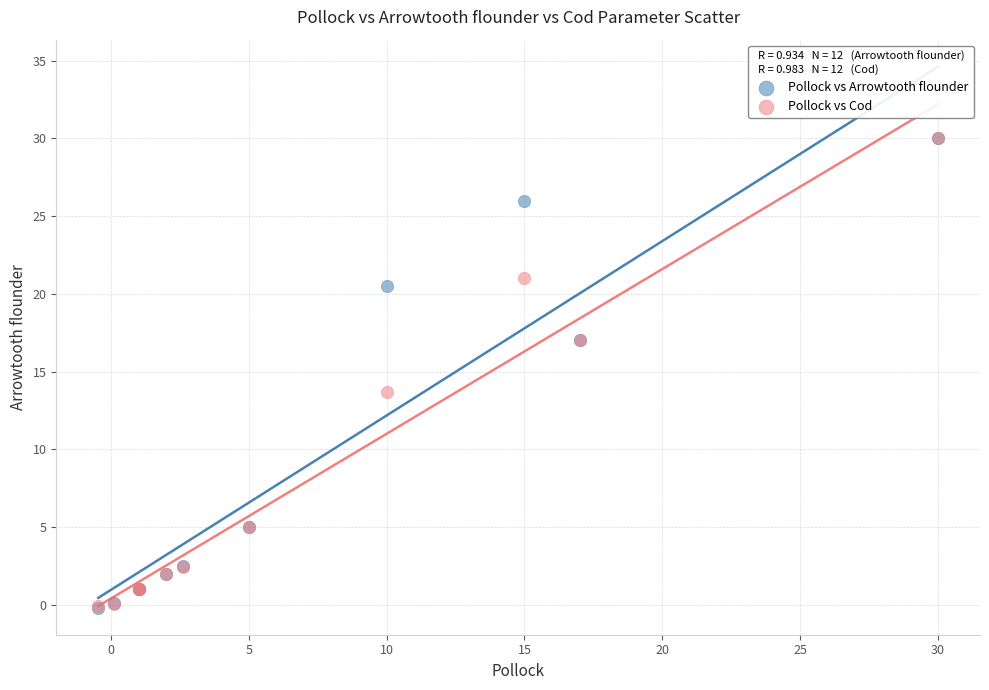

What are all the series names shown in the legend?

Pollock vs Arrowtooth flounder, Pollock vs Cod